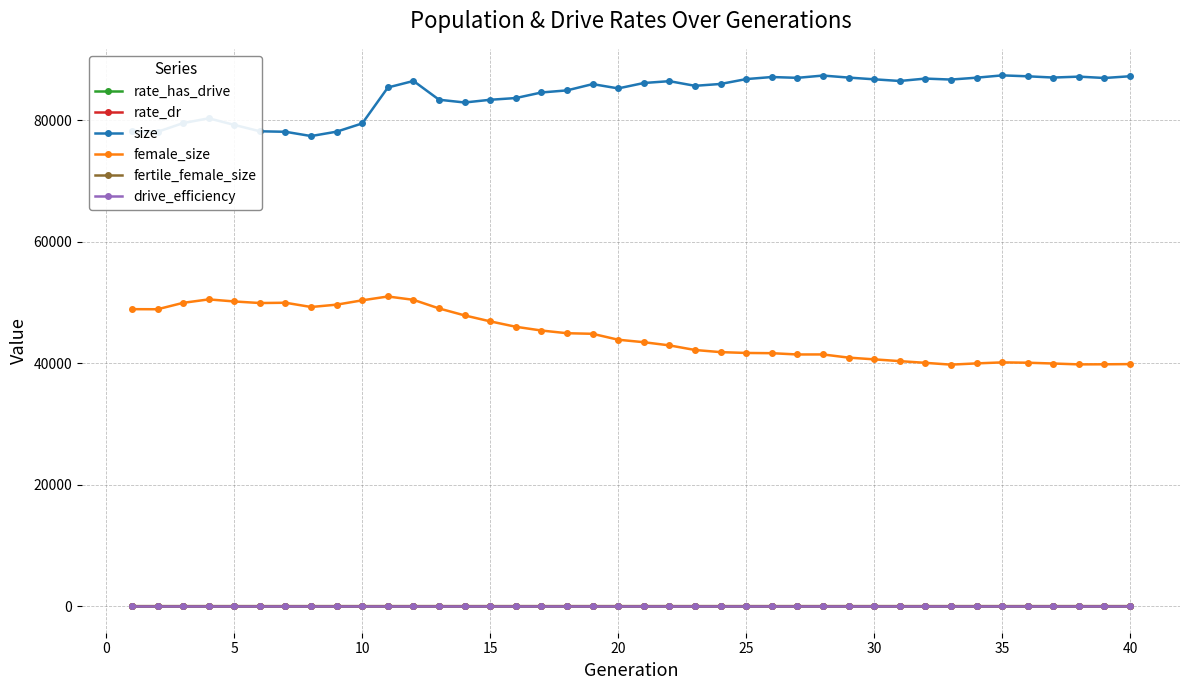

What is the difference between the maximum and second lowest values in the size series?

9299.0